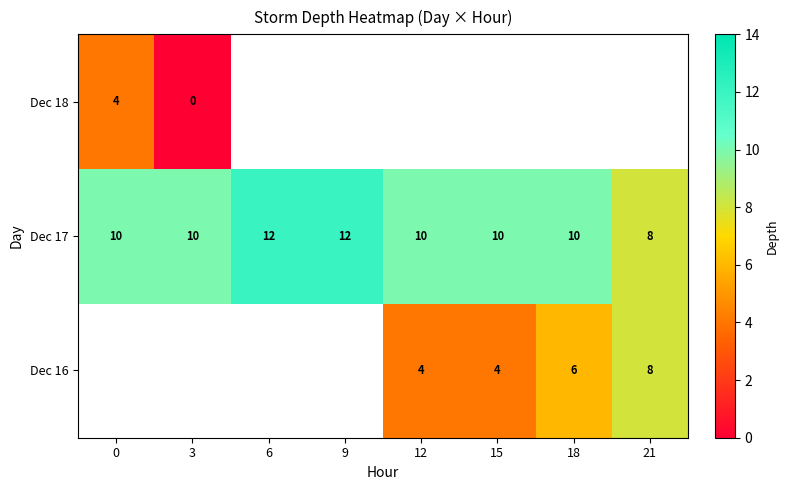

True or false: Dec 17 has a value of 17 at 9.

False